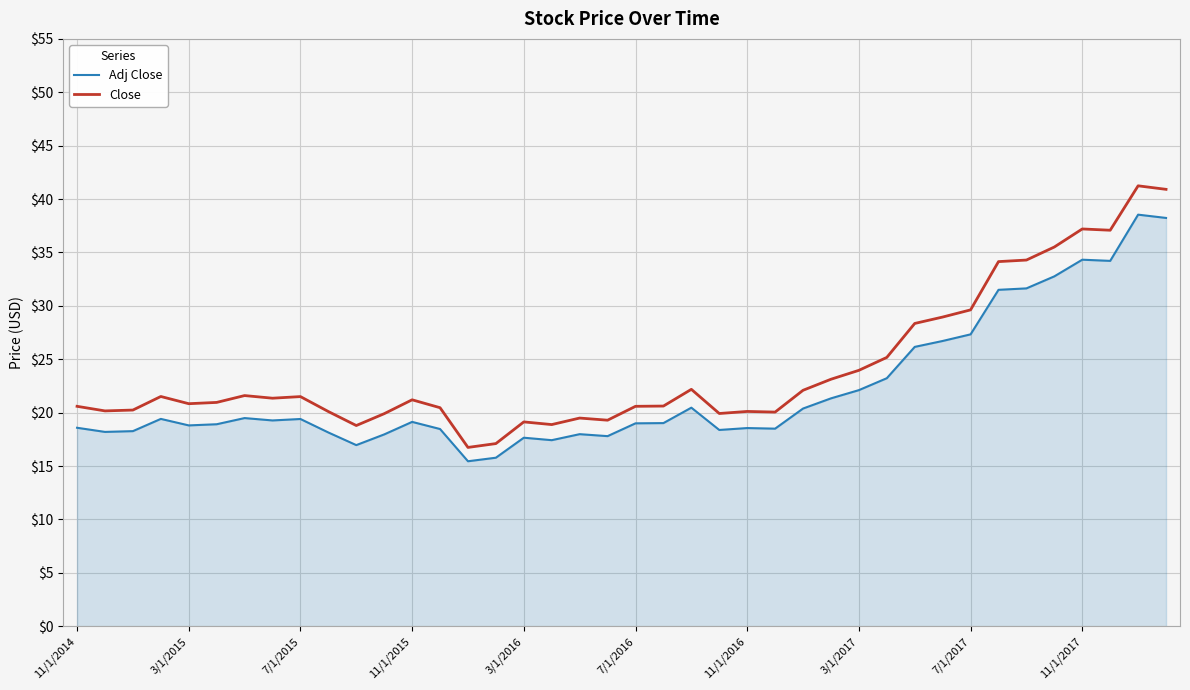

True or false: Close has more than 0 interior local peaks.

True